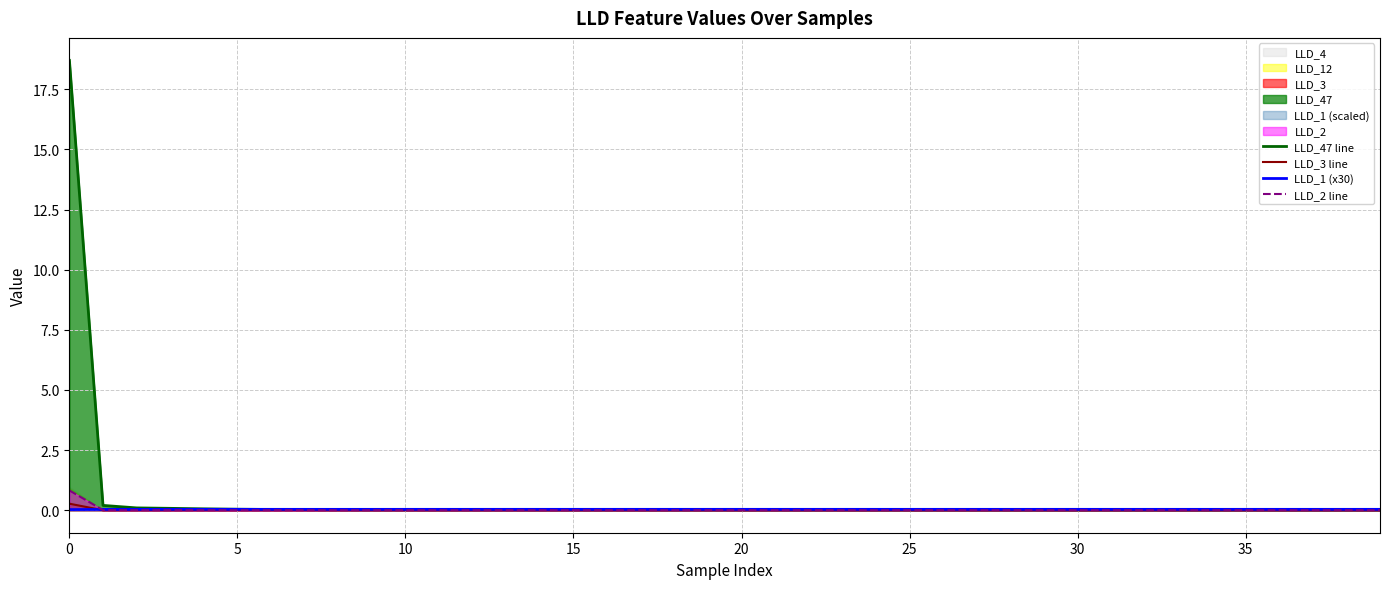

The LLD_47 line series shows 18.7 at 0. True or false?

True